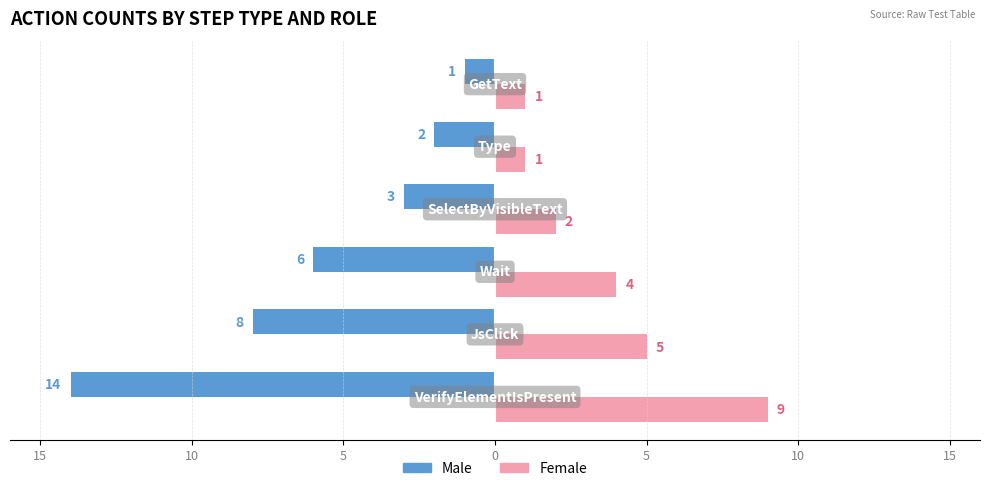

What is the label of the 3rd bar from the right?

5